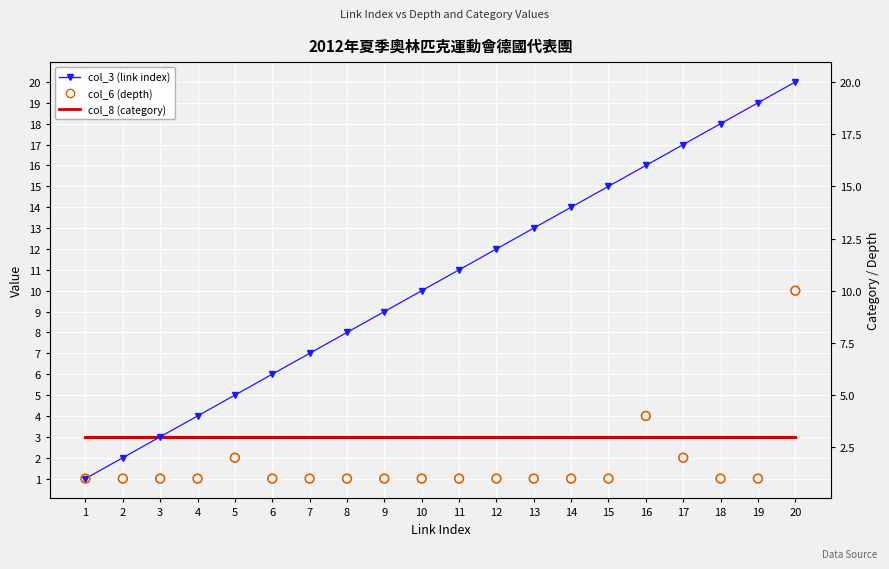

At which category is the sum across all series the highest?

20